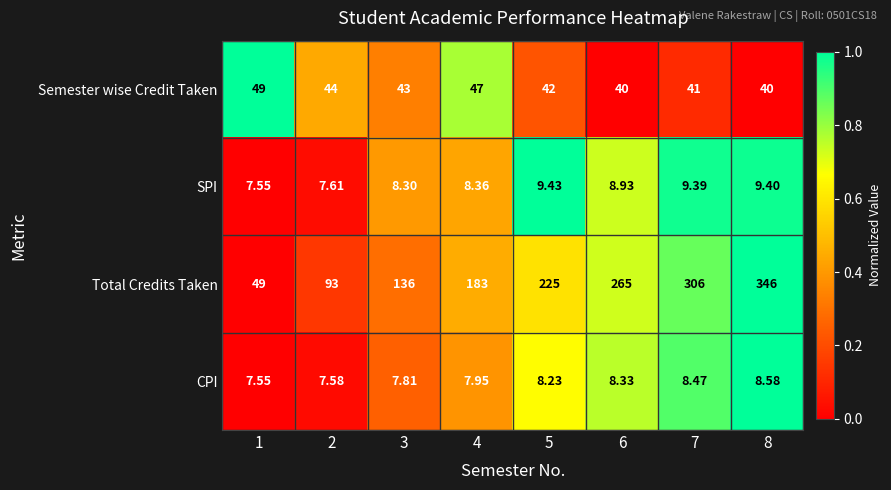

Rank the series by their maximum value, from highest to lowest.

Total Credits Taken, Semester wise Credit Taken, SPI, CPI